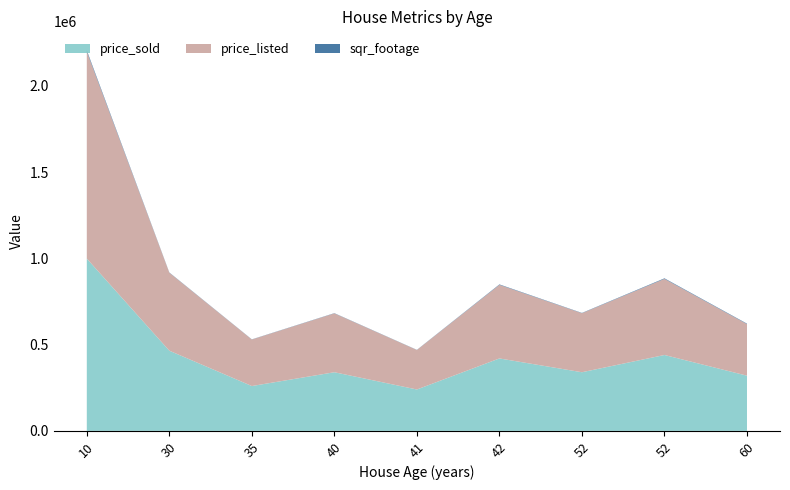

Reading left to right, list all the values displayed in this chart.

sqr_footage: 10=7099	30=1467	35=919	40=1274	41=880	42=2555	52=1627	52=3104	60=2535
price_listed: 10=1200000	30=452100	35=269700	40=341300	41=229000	42=426700	52=342200	52=441400	60=299200
price_sold: 10=999000	30=464900	35=260000	40=340000	41=240000	42=420000	52=340000	52=440000	60=320000